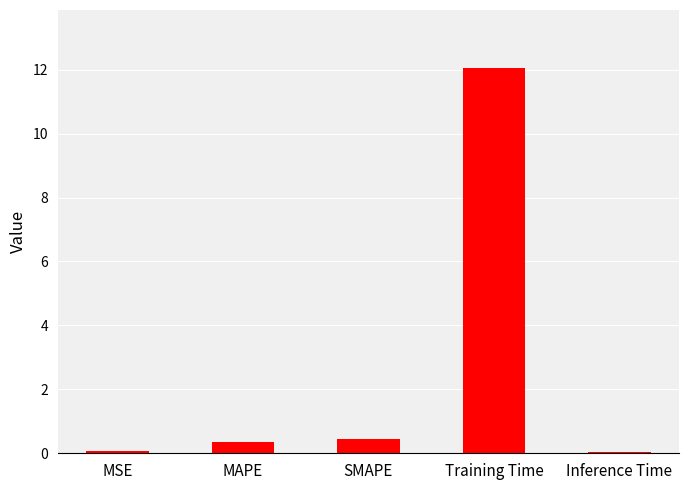

What value does the data have at MSE?

0.1